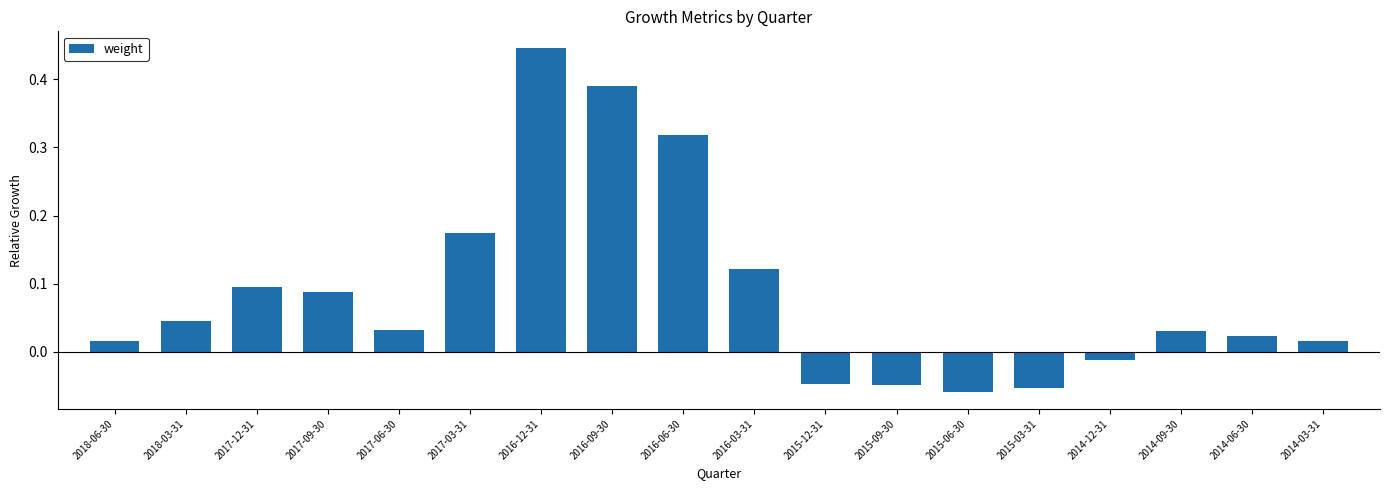

How many values are above zero?

13